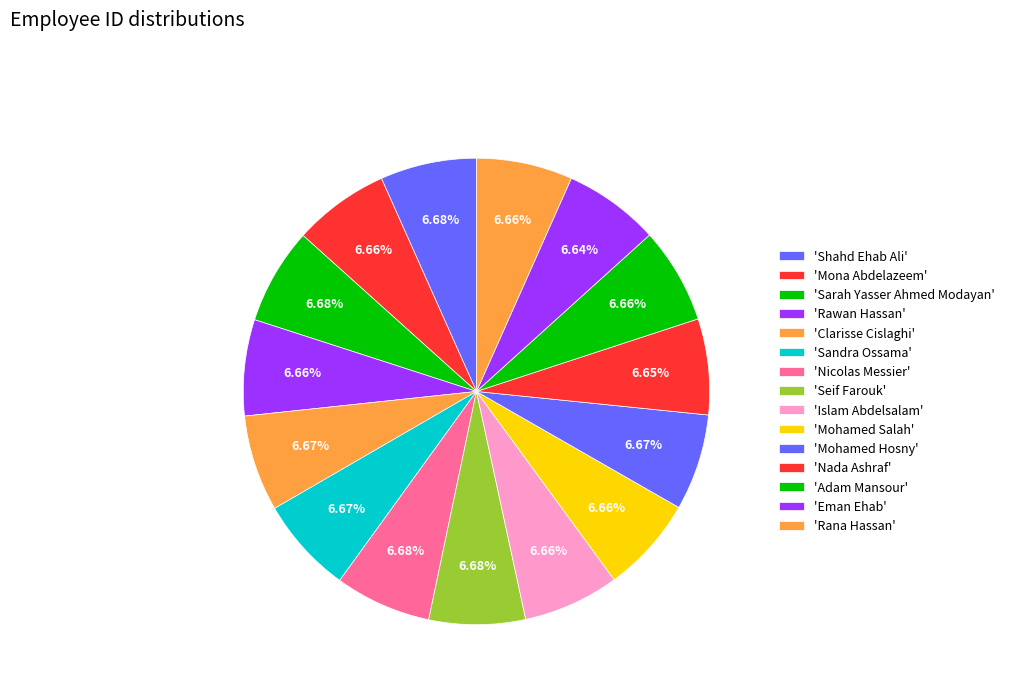

Count the number of slices in the pie.

15